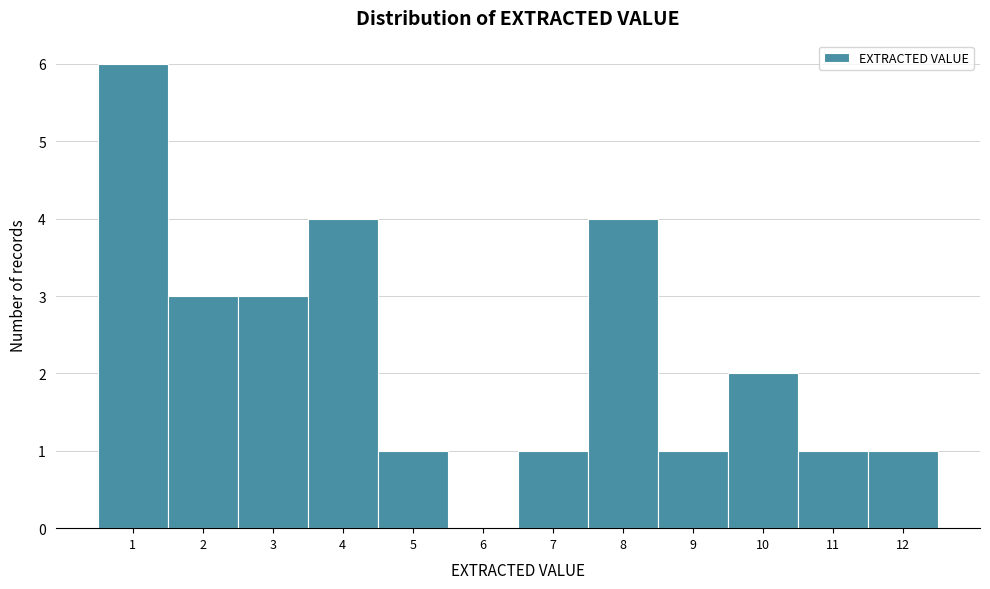

Reading left to right, transcribe this chart: for each bar, give the range it covers on the x-axis and its height. The values are not printed on the chart, so give them approximately, as read against the axis.

0.5 to 1.5: 6
1.5 to 2.5: 3
2.5 to 3.5: 3
3.5 to 4.5: 4
4.5 to 5.5: 1
5.5 to 6.5: 0
6.5 to 7.5: 1
7.5 to 8.5: 4
8.5 to 9.5: 1
9.5 to 10.5: 2
10.5 to 11.5: 1
11.5 to 12.5: 1